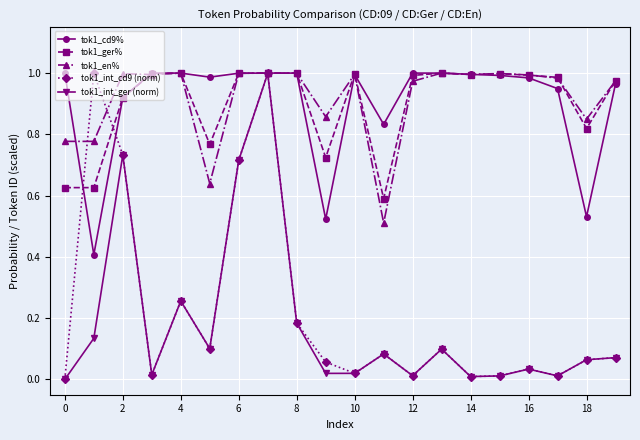

What is the minimum value for tok1_cd9%?

0.4